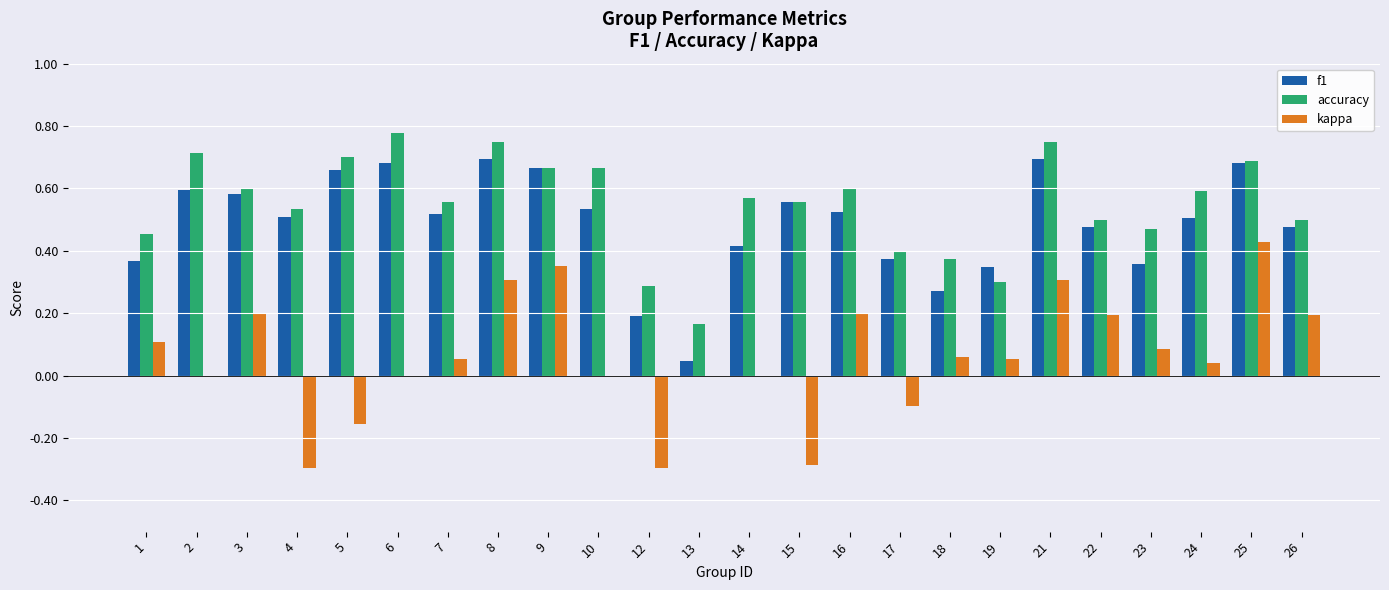

Is the value of f1 at 9 greater than the value of accuracy at 12?

Yes